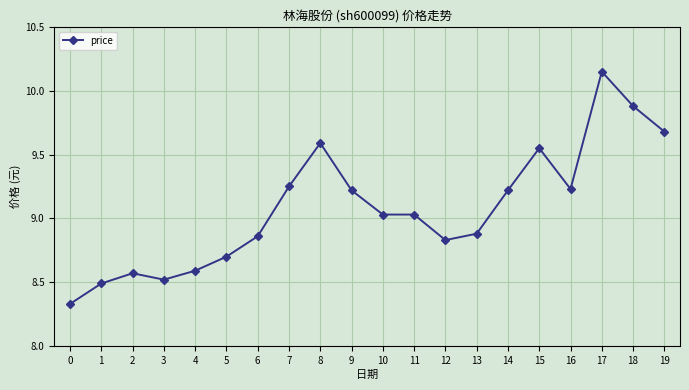

How many series are shown in this chart?

1